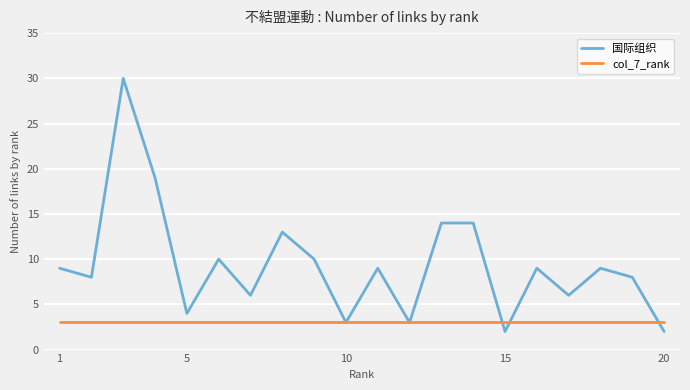

Rank the series by their maximum value, from highest to lowest.

国际组织, col_7_rank